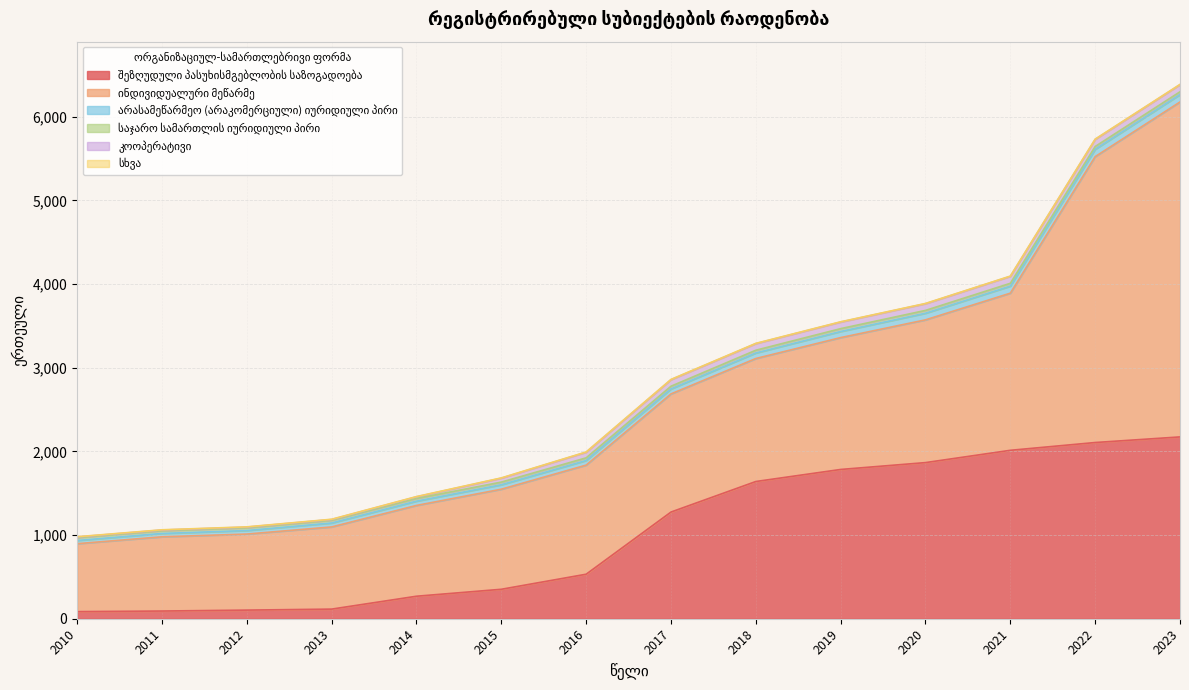

At which category is the sum across all series the highest?

2023